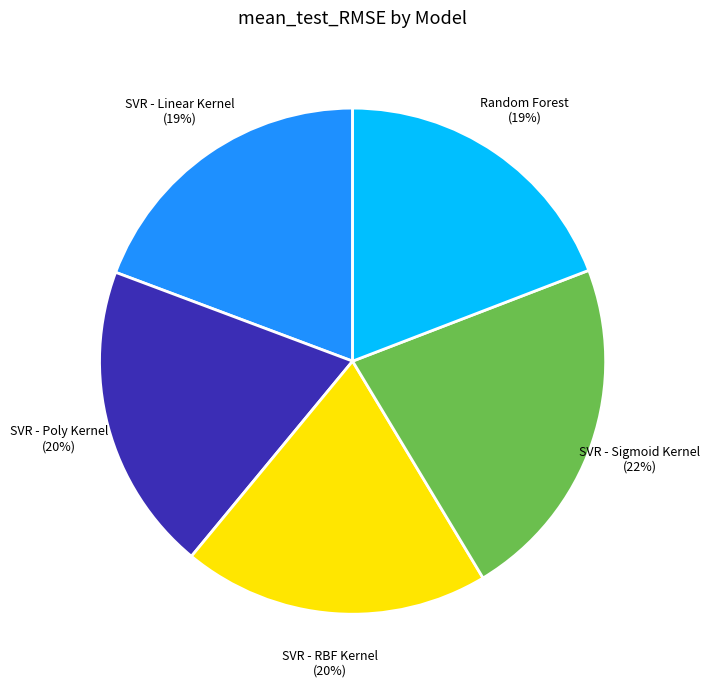

How many segments does this pie chart have?

5